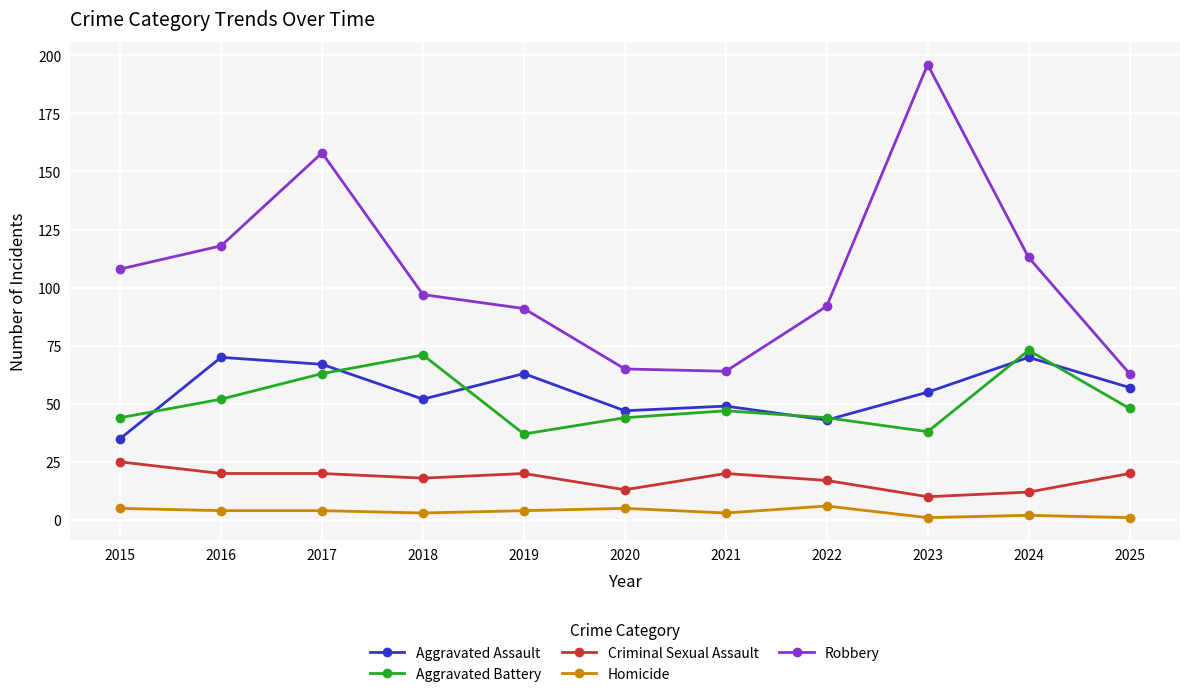

Reading right to left, what are all the values shown in this chart?

Aggravated Assault: 57	70	55	43	49	47	63	52	67	70	35
Aggravated Battery: 48	73	38	44	47	44	37	71	63	52	44
Criminal Sexual Assault: 20	12	10	17	20	13	20	18	20	20	25
Homicide: 1	2	1	6	3	5	4	3	4	4	5
Robbery: 63	113	196	92	64	65	91	97	158	118	108